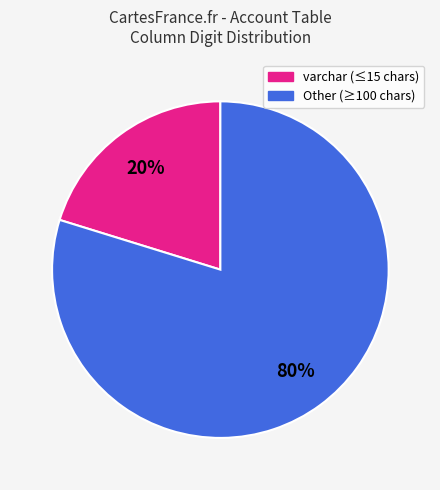

To the nearest percent, what is the difference between the largest and smallest slice percentages?

60%